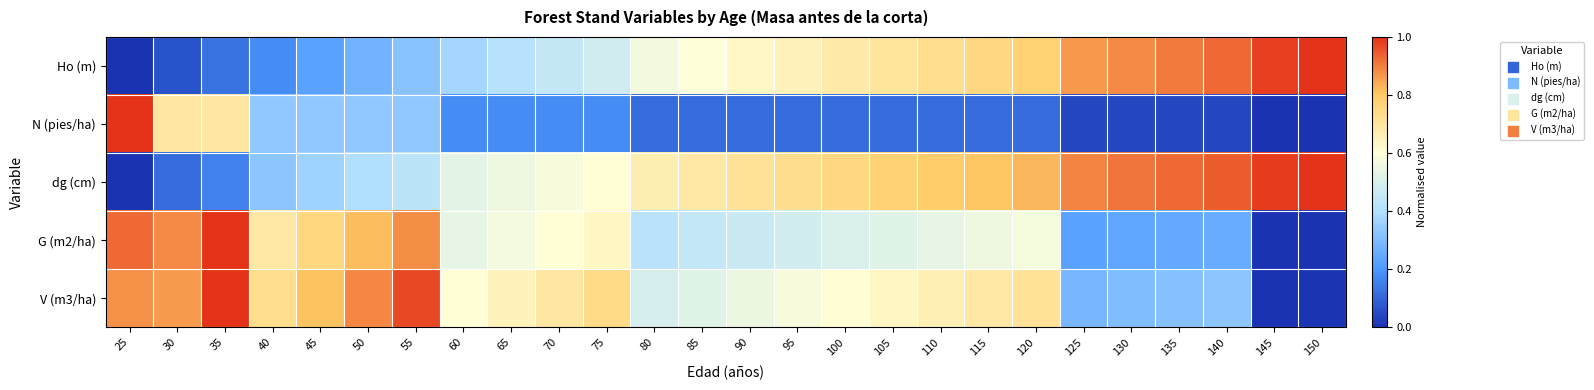

Reading right to left, extract all data points from this chart.

Ho (m): 150=1.0	145=1.0	140=0.9	135=0.9	130=0.9	125=0.9	120=0.8	115=0.8	110=0.7	105=0.7	100=0.7	95=0.7	90=0.6	85=0.6	80=0.6	75=0.5	70=0.4	65=0.4	60=0.4	55=0.3	50=0.3	45=0.2	40=0.2	35=0.1	30=0.1	25=0.0
N (pies/ha): 150=0.0	145=0.0	140=0.0	135=0.0	130=0.0	125=0.0	120=0.1	115=0.1	110=0.1	105=0.1	100=0.1	95=0.1	90=0.1	85=0.1	80=0.1	75=0.2	70=0.2	65=0.2	60=0.2	55=0.3	50=0.3	45=0.3	40=0.3	35=0.7	30=0.7	25=1.0
dg (cm): 150=1.0	145=1.0	140=0.9	135=0.9	130=0.9	125=0.9	120=0.8	115=0.8	110=0.8	105=0.8	100=0.8	95=0.7	90=0.7	85=0.7	80=0.7	75=0.6	70=0.6	65=0.6	60=0.5	55=0.4	50=0.4	45=0.4	40=0.3	35=0.2	30=0.1	25=0.0
G (m2/ha): 150=0.0	145=0.0	140=0.3	135=0.2	130=0.2	125=0.2	120=0.6	115=0.6	110=0.5	105=0.5	100=0.5	95=0.5	90=0.5	85=0.4	80=0.4	75=0.6	70=0.6	65=0.6	60=0.5	55=0.9	50=0.8	45=0.8	40=0.7	35=1.0	30=0.9	25=0.9
V (m3/ha): 150=0.0	145=0.0	140=0.3	135=0.3	130=0.3	125=0.3	120=0.7	115=0.7	110=0.7	105=0.6	100=0.6	95=0.6	90=0.6	85=0.5	80=0.5	75=0.7	70=0.7	65=0.7	60=0.6	55=1.0	50=0.9	45=0.8	40=0.7	35=1.0	30=0.9	25=0.9